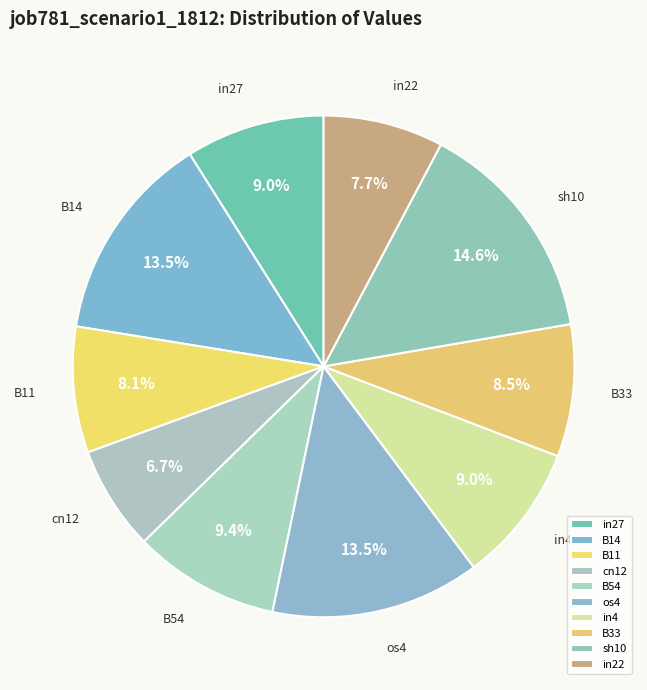

How much of the chart is everything except os4?

86.5%